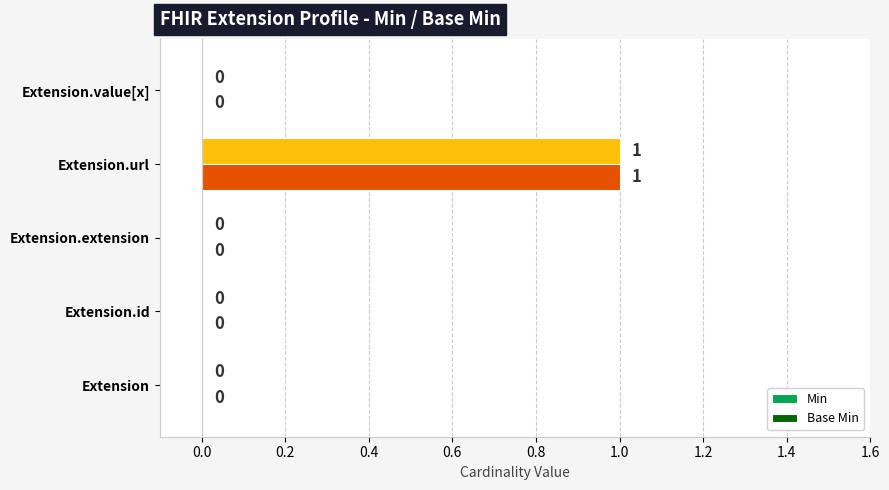

The value of Min at Extension.value[x] is -1. True or false?

False